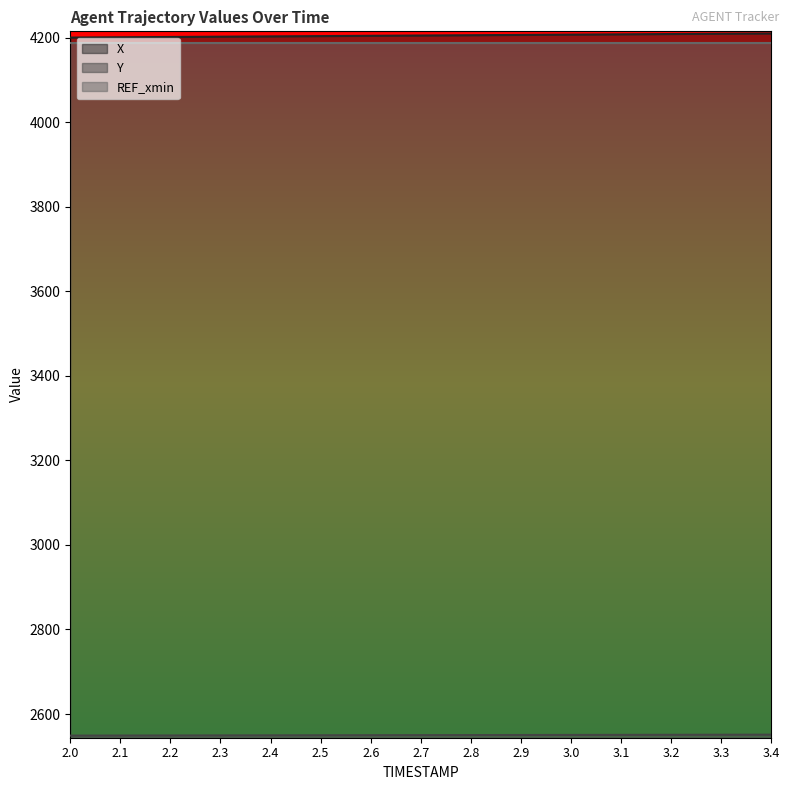

What is the average value of the Y series?

2550.0